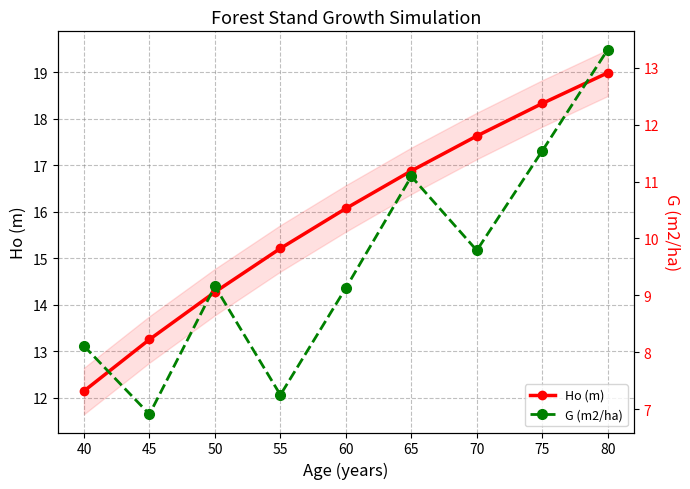

True or false: G (m2/ha) and Ho (m) intersect in this chart.

False